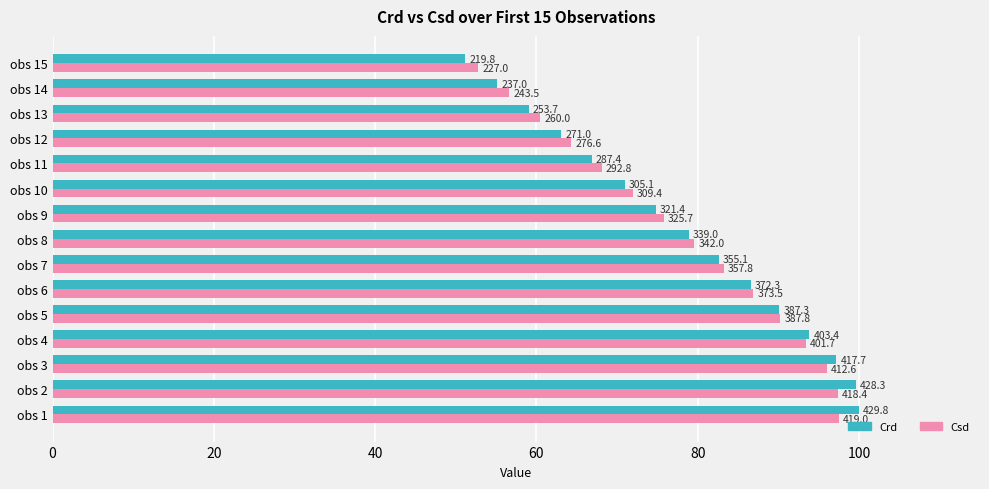

What are all the series names shown in the legend?

Crd, Csd